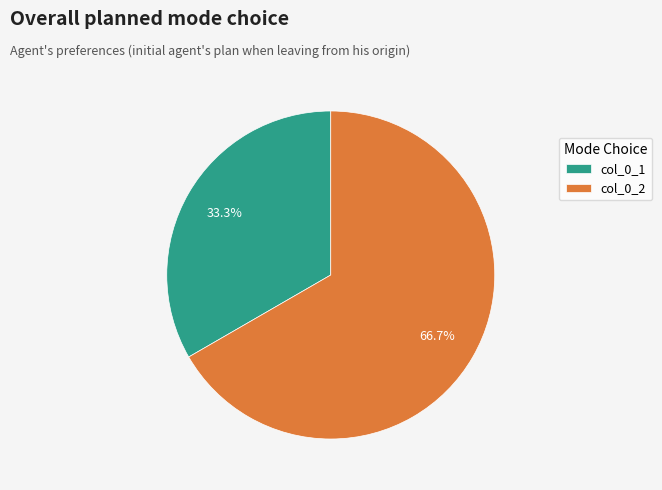

To the nearest percent, what is the average slice percentage?

50%